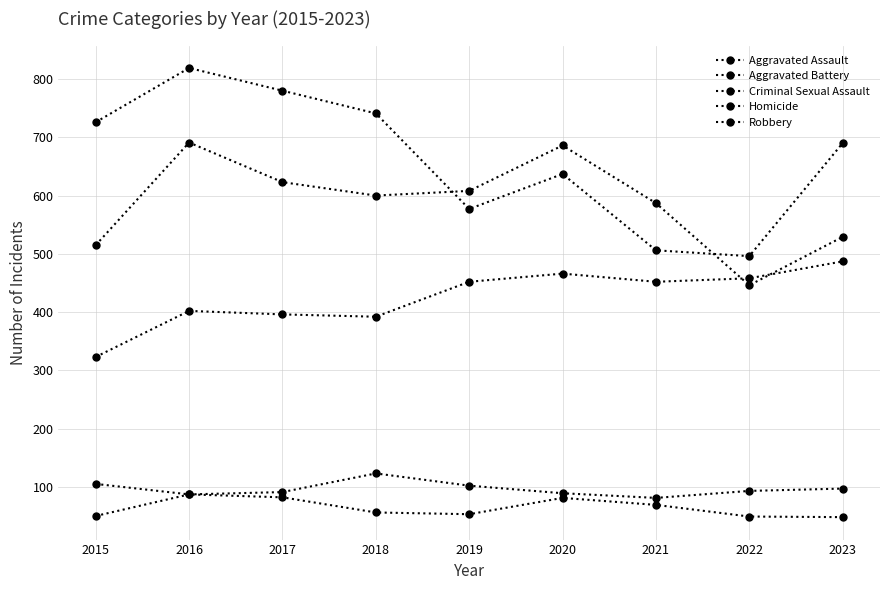

Is it true that Criminal Sexual Assault equals 89 at 2020?

True